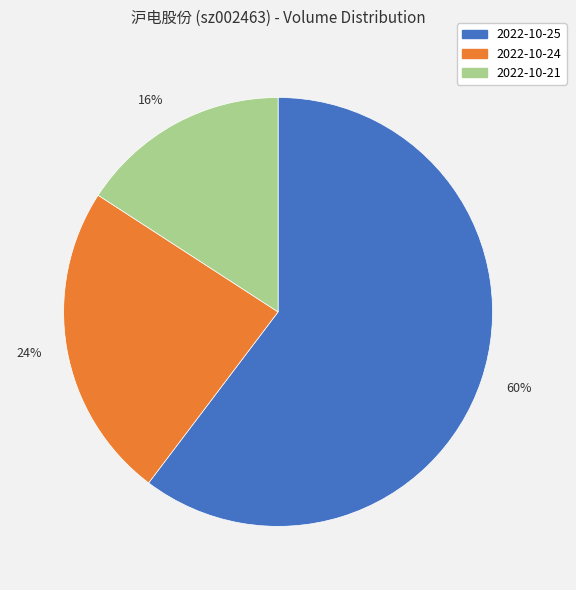

Which has a higher value, 60% or 24%?

60%